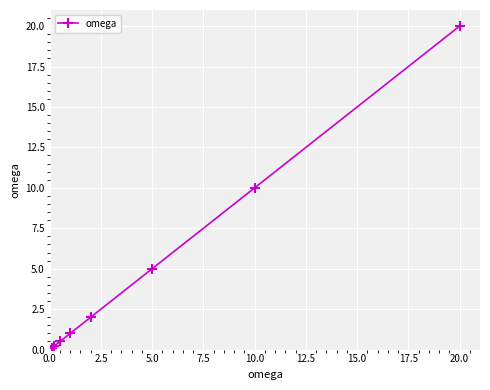

True or false: there are more than 1 points higher than both neighbors.

False